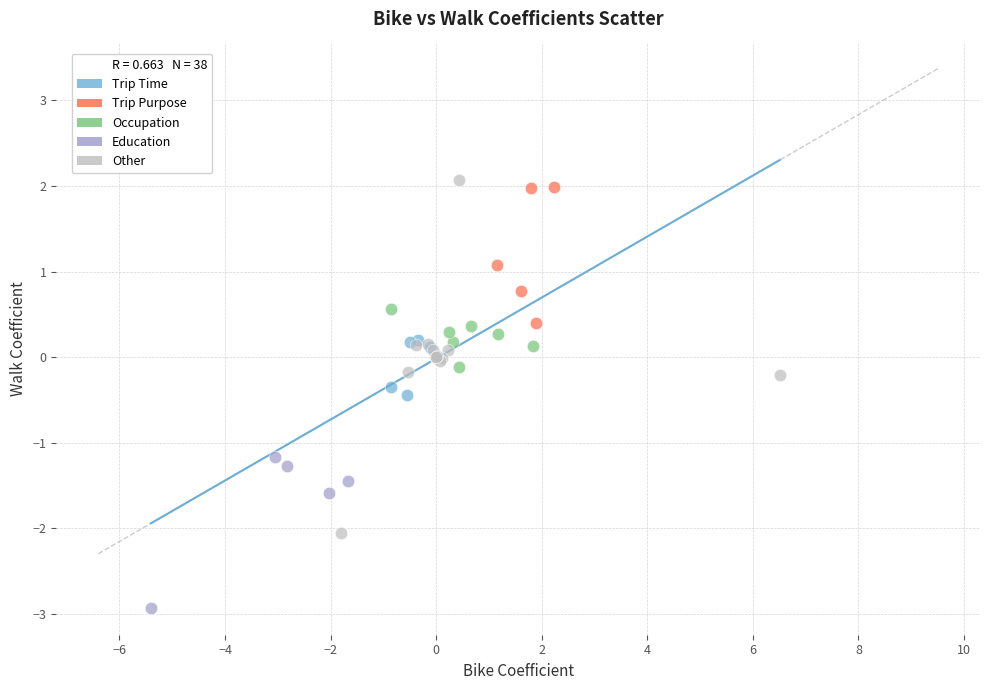

Which series has the largest Y range (max minus min)?

Other